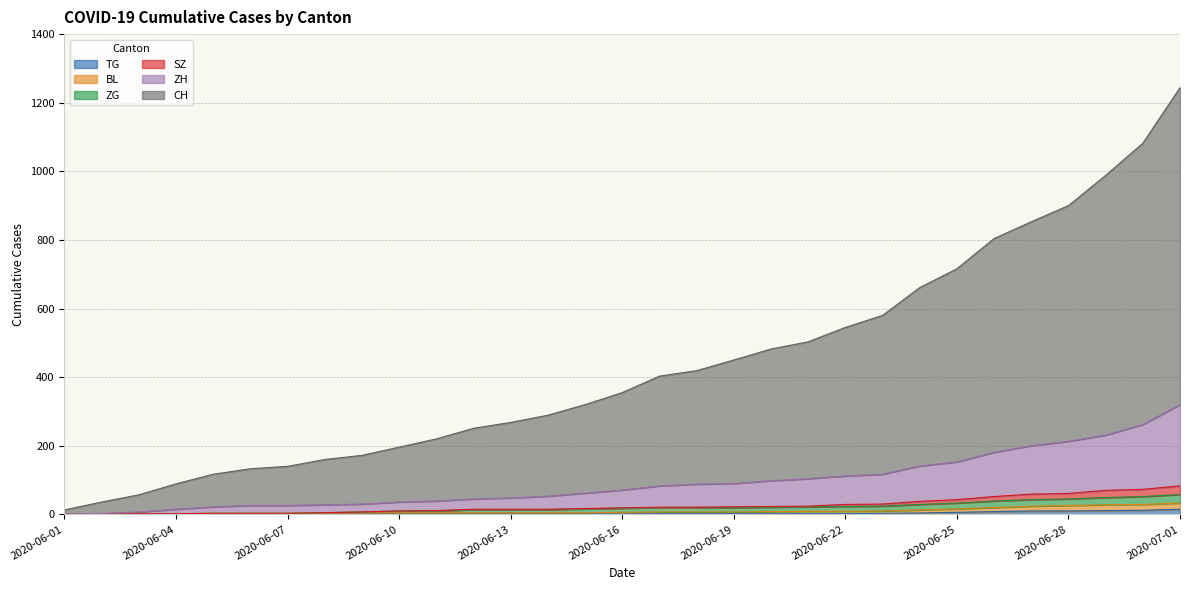

True or false: TG has a value of 2 at 2020-06-20.

True